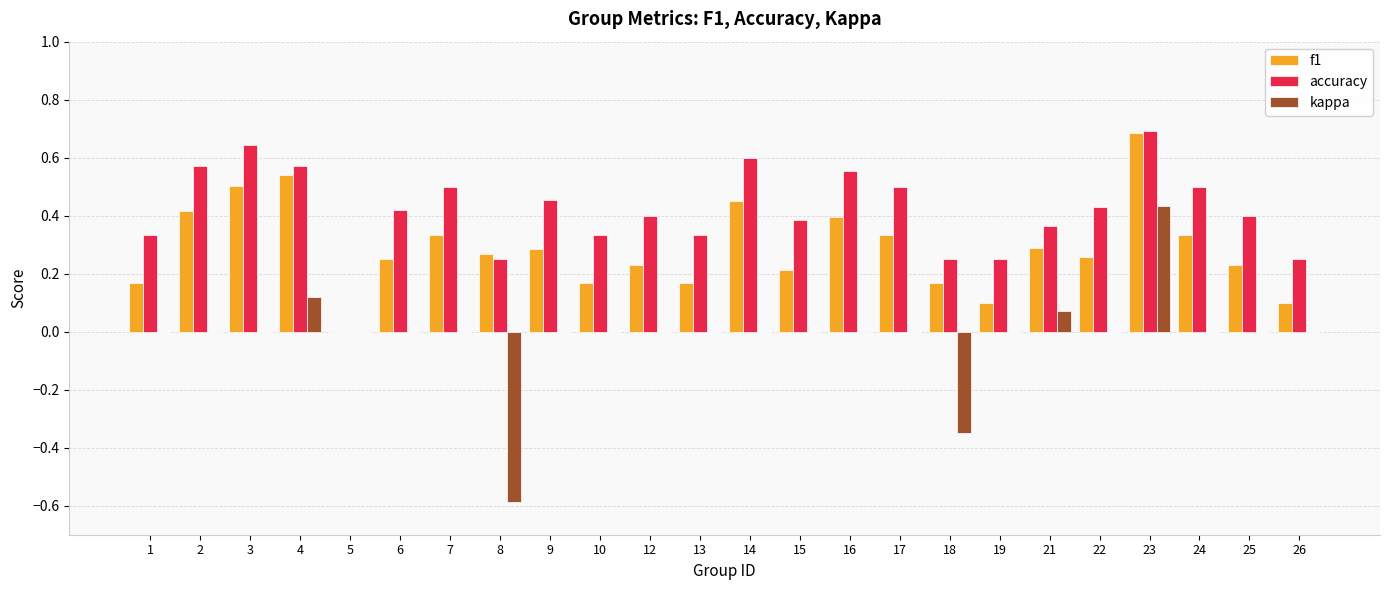

What is the sum of all f1 values?

6.9